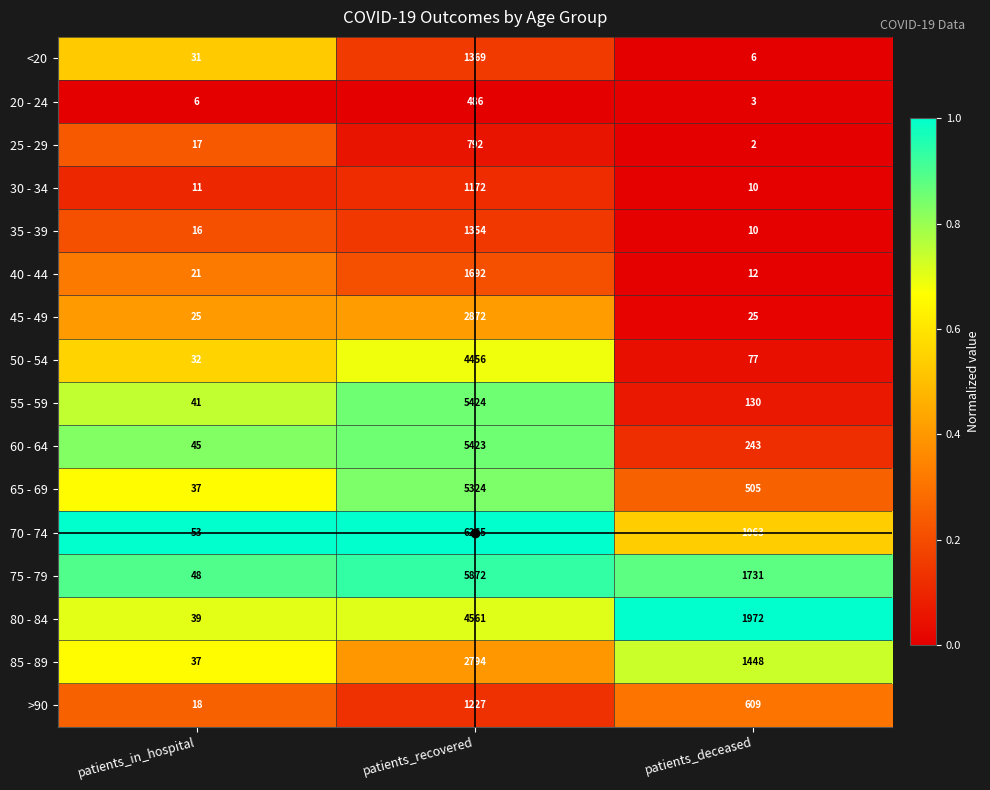

Which series has the largest total across all categories?

75 - 79